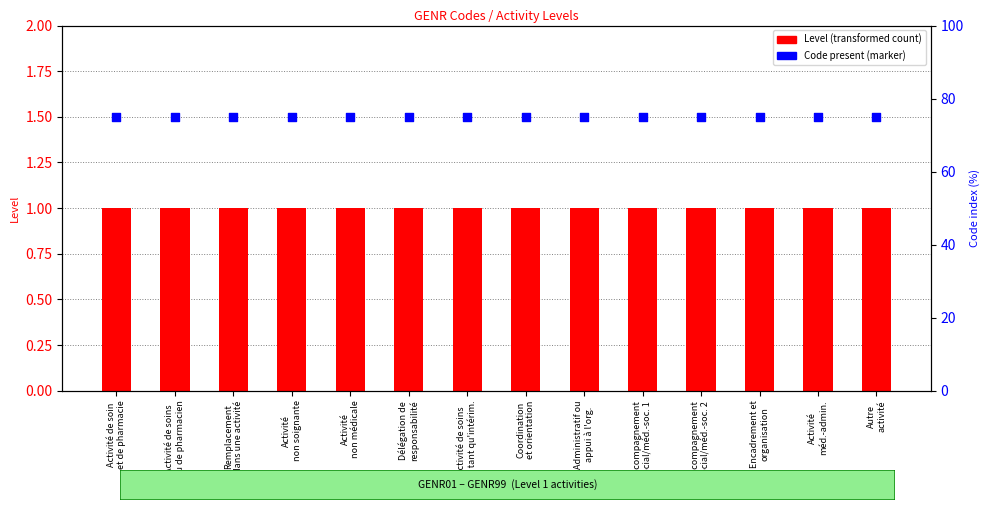

At how many categories does at least one series exceed 1?

14